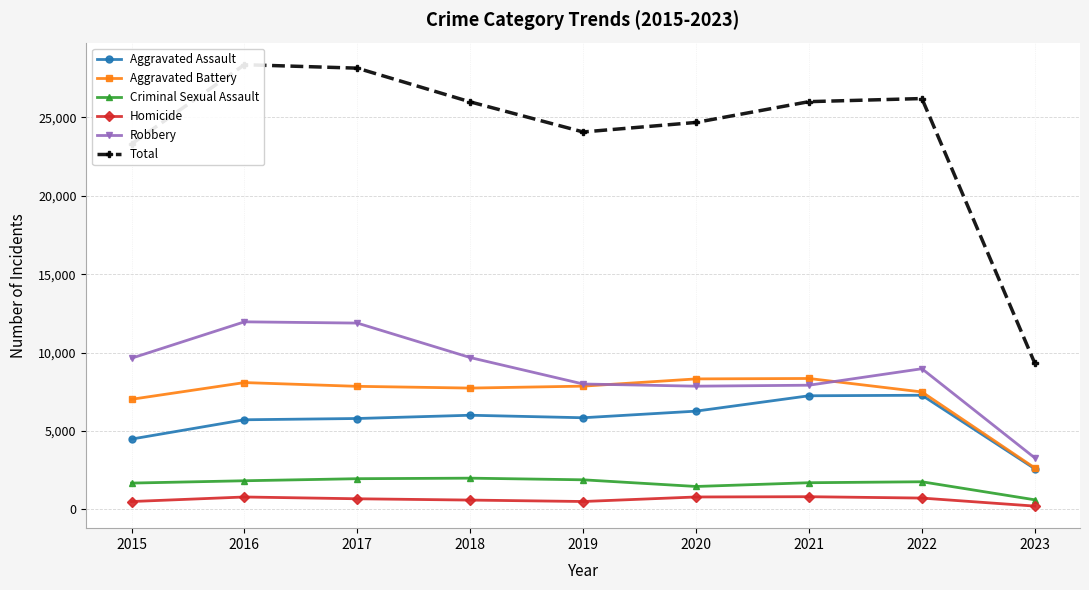

Reading right to left, transcribe all the data shown in this chart.

Aggravated Assault: 2583	7276	7243	6263	5841	6001	5793	5712	4480
Aggravated Battery: 2638	7486	8346	8319	7857	7734	7845	8085	7018
Criminal Sexual Assault: 606	1757	1696	1457	1882	1987	1953	1821	1673
Homicide: 205	717	804	787	498	589	672	786	496
Robbery: 3277	8968	7917	7855	7994	9680	11880	11960	9638
Total: 9309	26204	26006	24681	24072	25991	28143	28364	23305